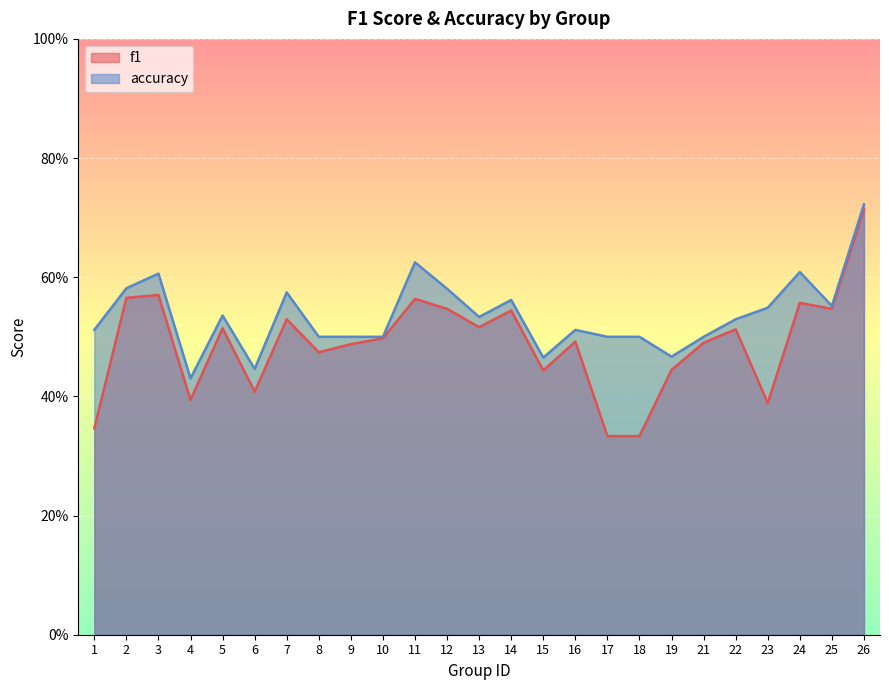

Rank the series by their average value, from lowest to highest.

f1, accuracy